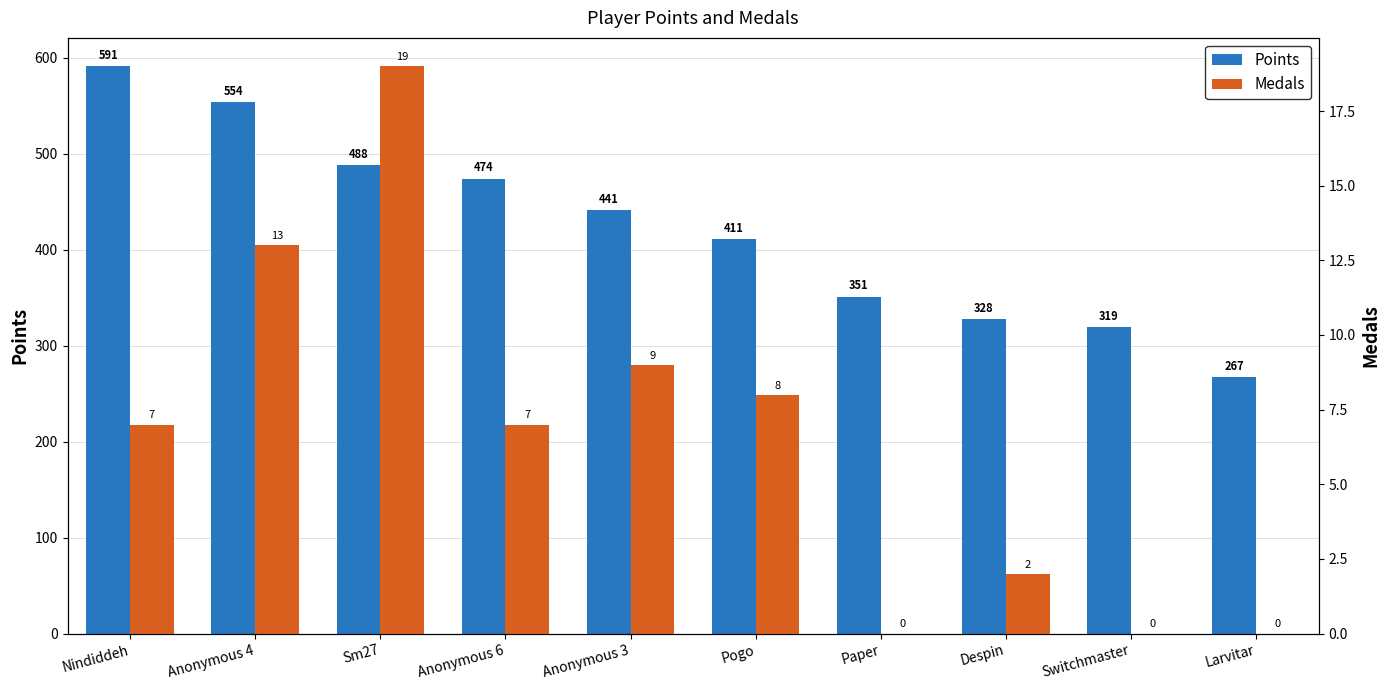

Rank the series at Larvitar from highest to lowest value.

Points, Medals